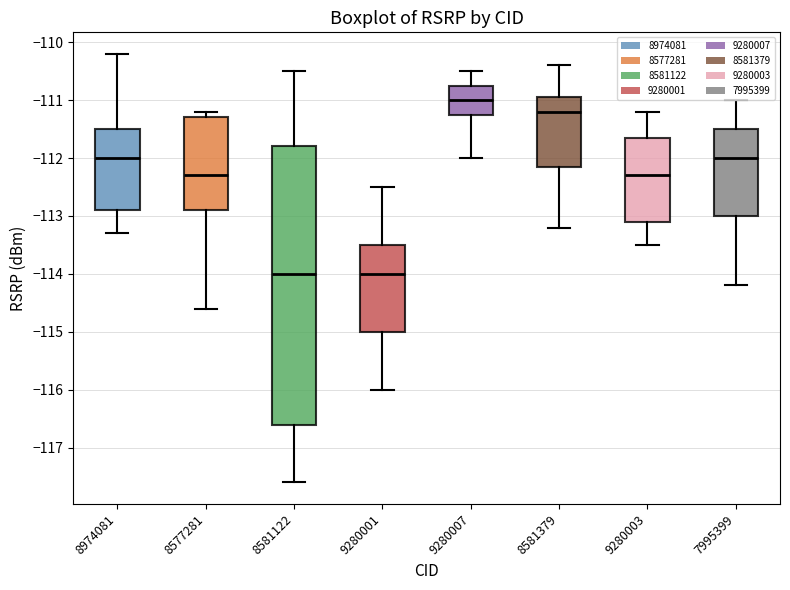

Reading left to right, transcribe this box plot: for each box, give where its median line is, the range the box spans, and where its two whiskers end, as read against the y-axis. The values are not printed on the chart, so give them approximately, as read against the axis.

8974081: median -112.0, box -112.9 to -111.5, whiskers -113.3 to -110.2
8577281: median -112.3, box -112.9 to -111.3, whiskers -114.6 to -111.2
8581122: median -114.0, box -116.6 to -111.8, whiskers -117.6 to -110.5
9280001: median -114.0, box -115.0 to -113.5, whiskers -116.0 to -112.5
9280007: median -111.0, box -111.2 to -110.7, whiskers -112.0 to -110.5
8581379: median -111.2, box -112.1 to -110.9, whiskers -113.2 to -110.4
9280003: median -112.3, box -113.1 to -111.6, whiskers -113.5 to -111.2
7995399: median -112.0, box -113.0 to -111.5, whiskers -114.2 to -111.0